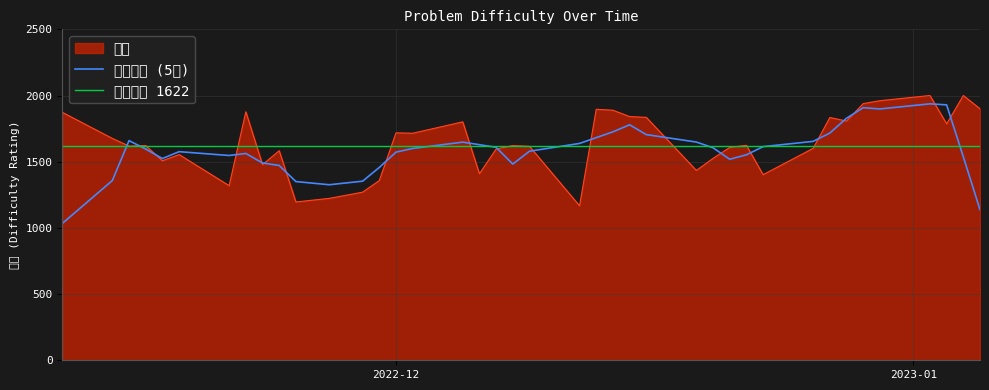

Rank the categories by value from highest to lowest.

2023-01-04, 2023-01-02, 2022-12-30, 2022-12-29, 2023-01-05, 2022-12-13, 2022-12-14, 2022-11-22, 2022-11-11, 2022-12-15, 2022-12-16, 2022-12-27, 2022-12-28, 2022-12-05, 2023-01-03, 2022-12-01, 2022-12-02, 2022-11-14, 2022-12-22, 2022-12-08, 2022-11-16, 2022-11-15, 2022-12-09, 2022-12-21, 2022-12-26, 2022-12-07, 2022-11-24, 2022-11-18, 2022-12-20, 2022-11-17, 2022-11-23, 2022-12-19, 2022-12-06, 2022-12-23, 2022-11-30, 2022-11-21, 2022-11-29, 2022-11-27, 2022-11-25, 2022-12-12